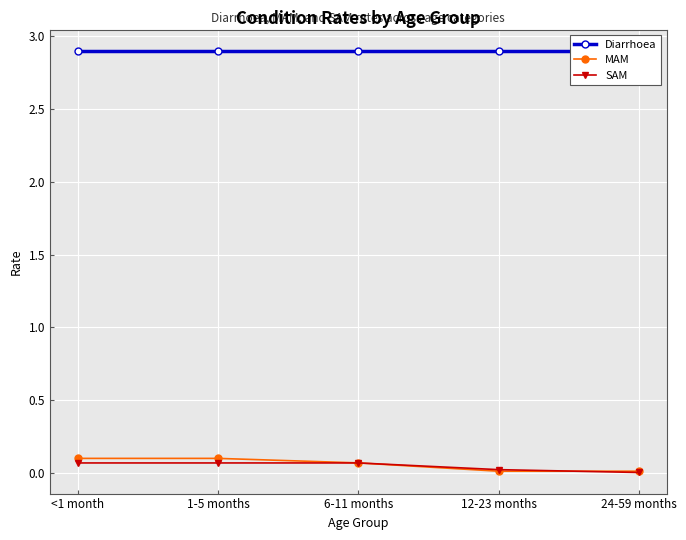

Reading left to right, transcribe all the data shown in this chart.

Diarrhoea: <1 month=2.9	1-5 months=2.9	6-11 months=2.9	12-23 months=2.9	24-59 months=2.9
MAM: <1 month=0.1	1-5 months=0.1	6-11 months=0.1	12-23 months=0.0	24-59 months=0.0
SAM: <1 month=0.1	1-5 months=0.1	6-11 months=0.1	12-23 months=0.0	24-59 months=0.0